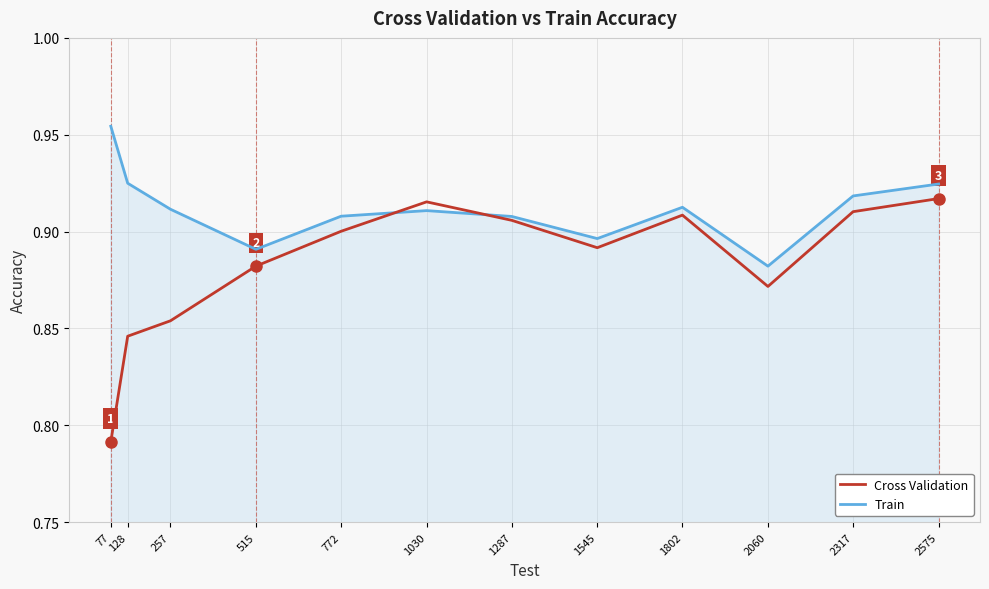

At which category does Train reach its first local peak?

1030